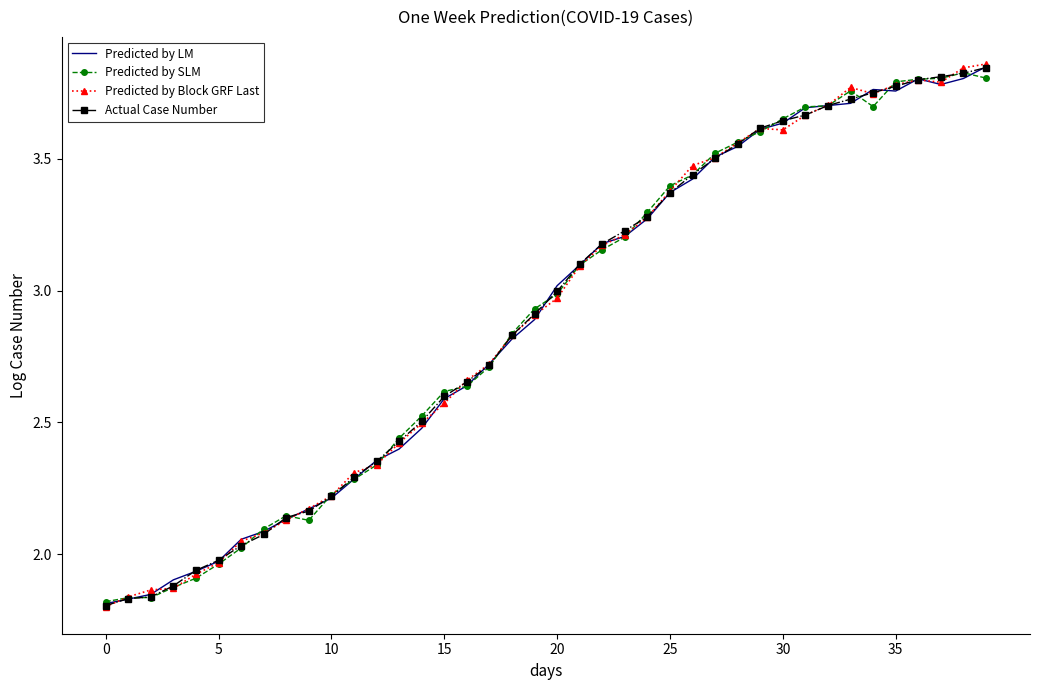

Which series has the largest range (max minus min)?

Predicted by Block GRF Last